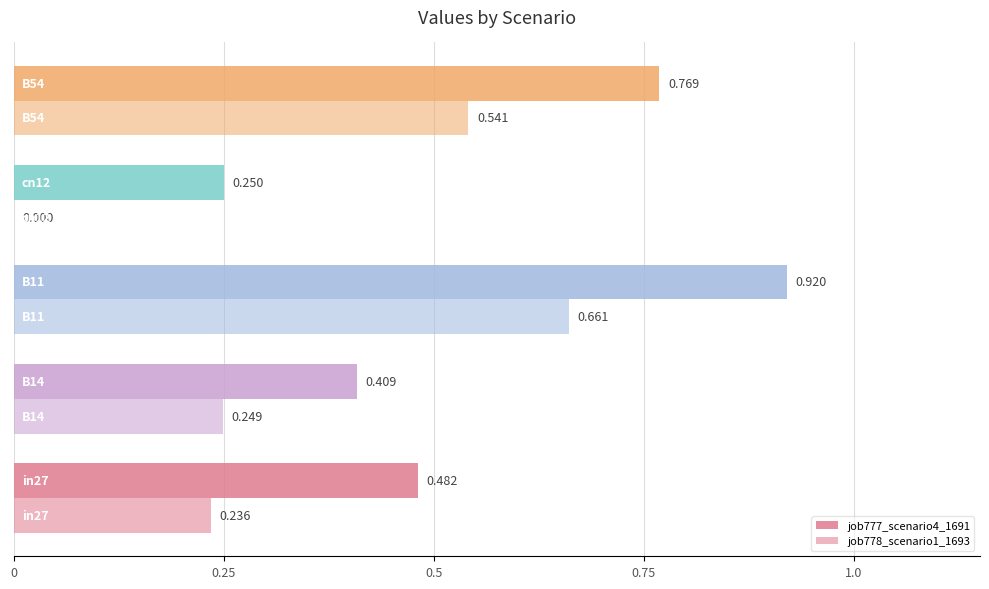

List the series in order of their overall mean, highest first.

job777_scenario4_1691, job778_scenario1_1693